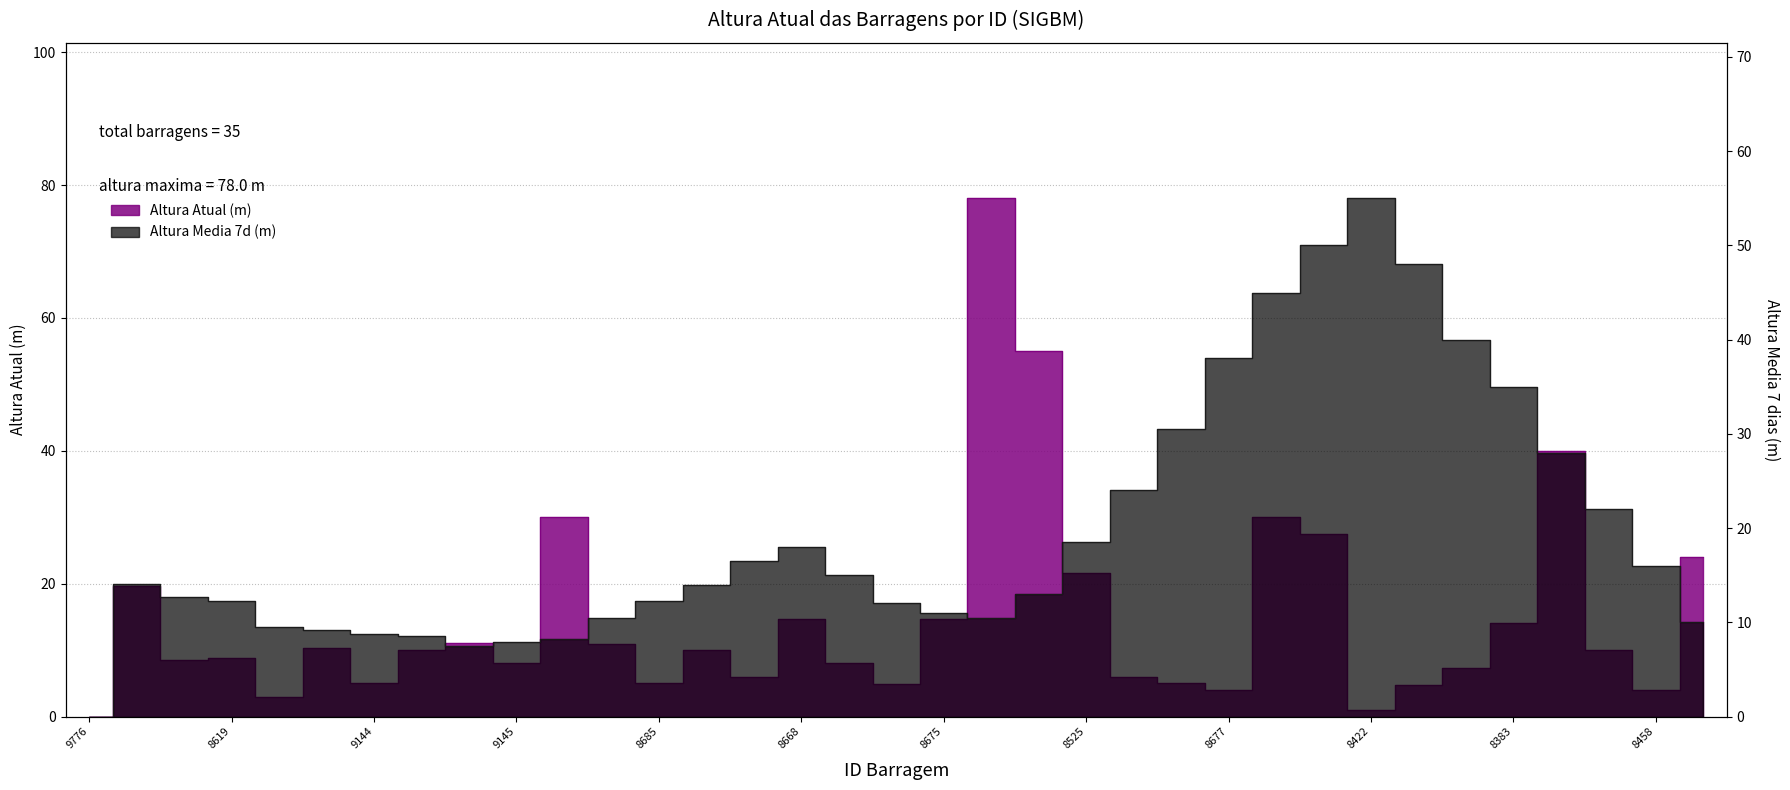

At which category does Altura 7-day avg reach its first local peak?

8662